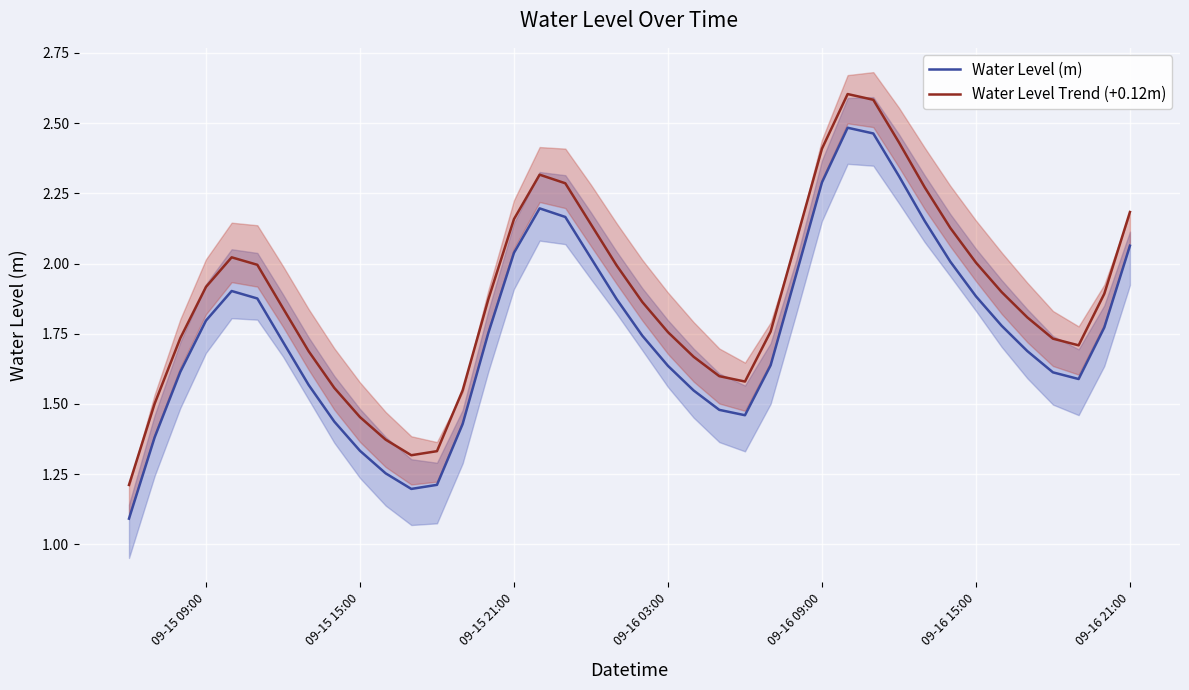

List the series in order of their overall mean, highest first.

Water Level Trend (+0.12m), Water Level (m)